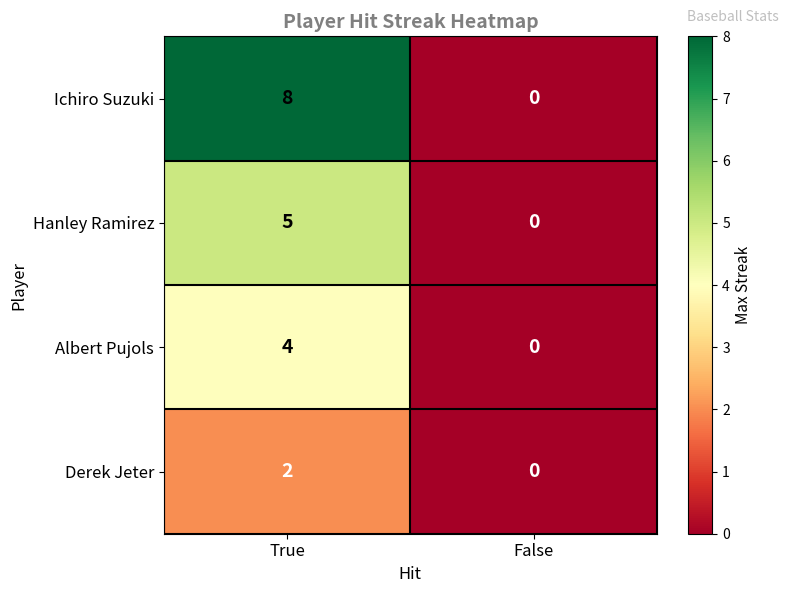

Rank the series at True from lowest to highest value.

Derek Jeter, Albert Pujols, Hanley Ramirez, Ichiro Suzuki